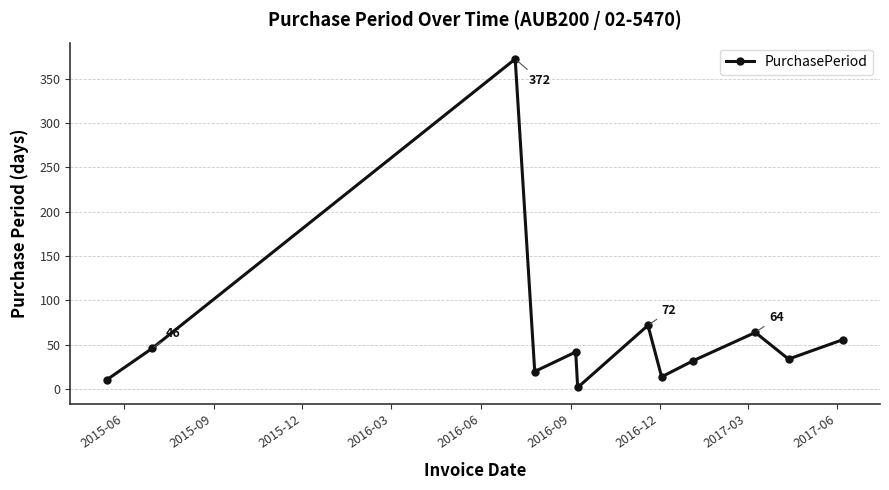

Reading left to right, what are all the values shown in this chart?

11	46	372	20	42	2	72	14	32	64	34	56